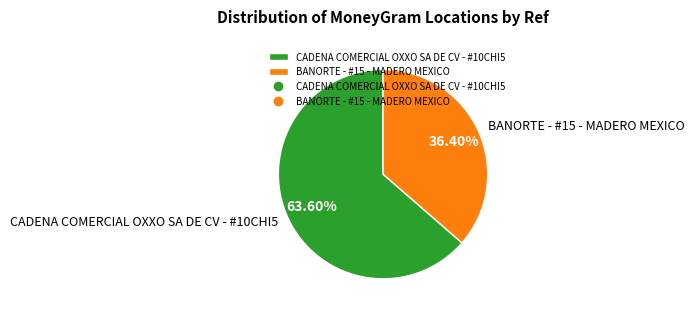

How many slices are in this pie chart?

2